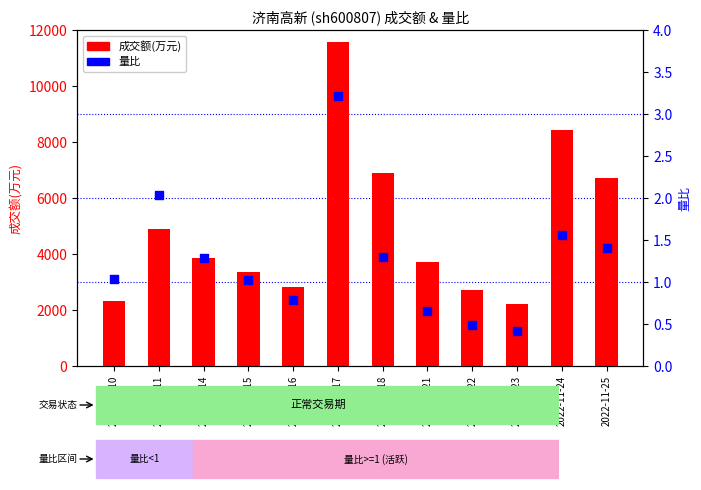

At how many categories does at least one series exceed 10417?

1